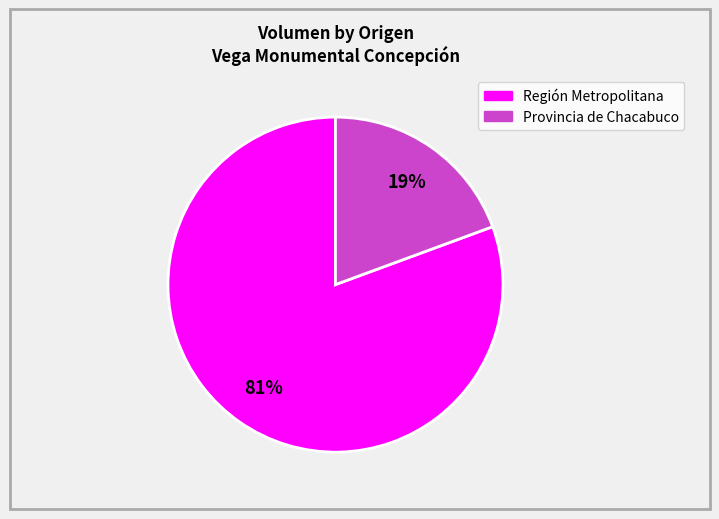

To the nearest percent, what is the average slice percentage?

50%